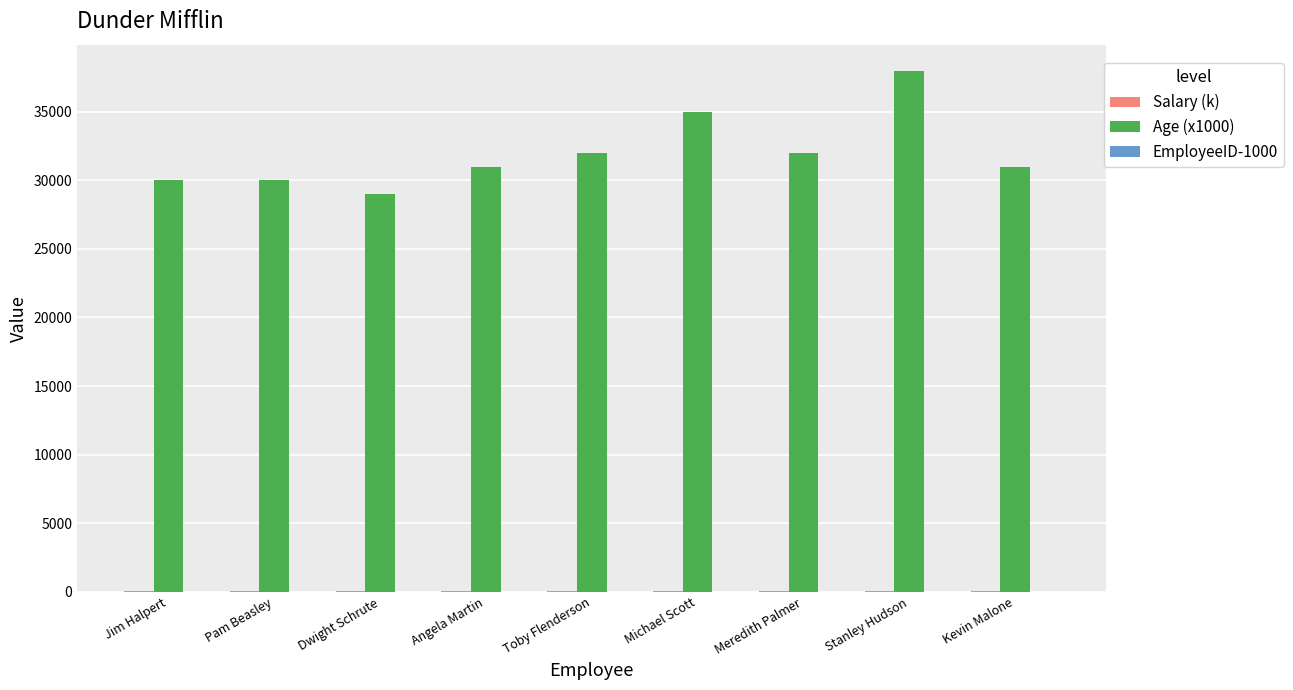

The Age (x1000) series shows 32000 at Meredith Palmer. True or false?

True